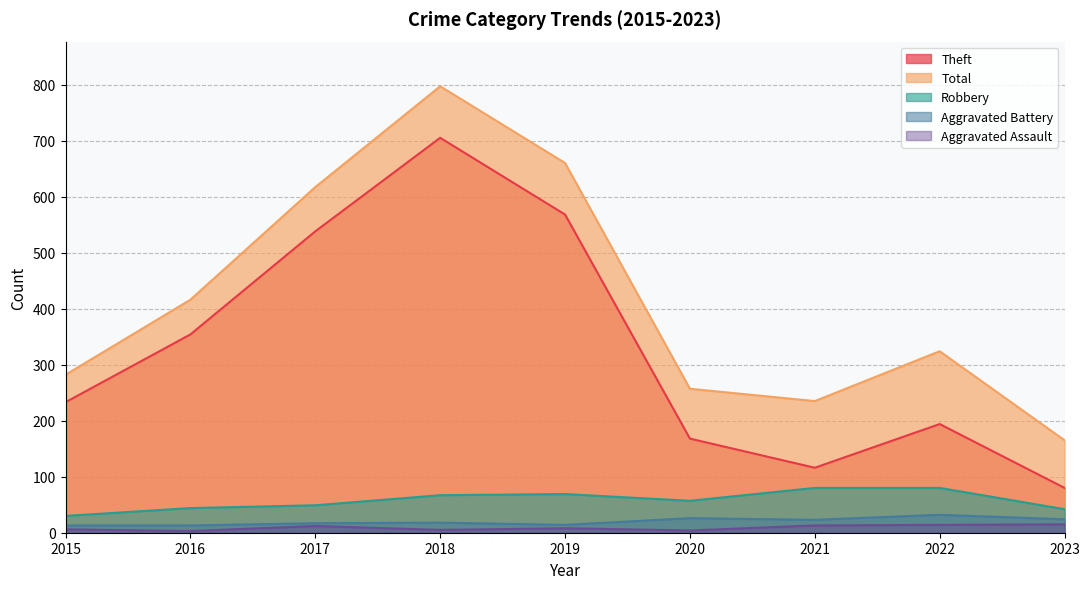

What is the value of the Total point at the 7th from the left?

235